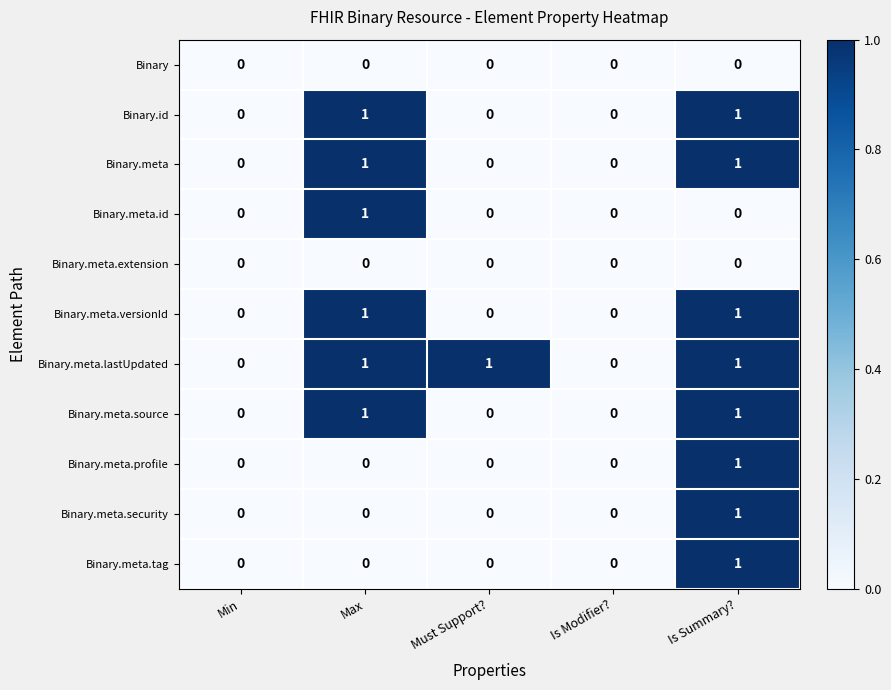

True or false: Binary.meta.tag has a value of 1 at Must Support?.

False